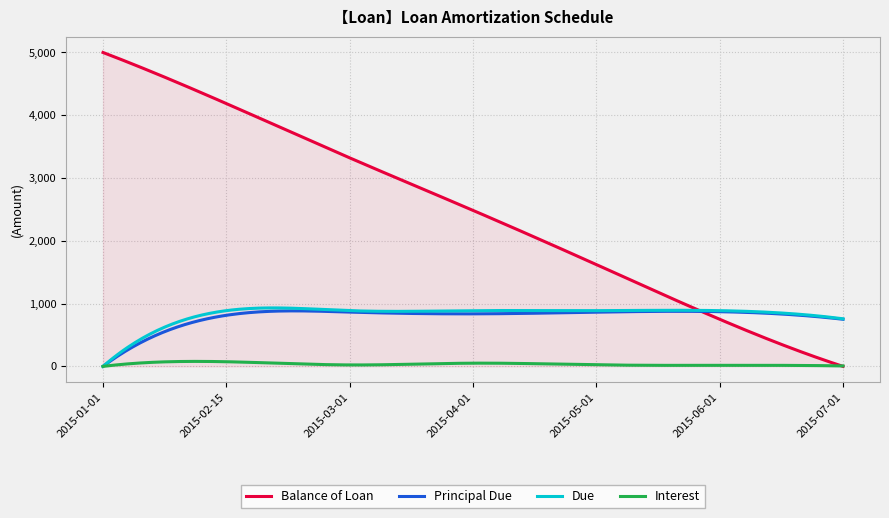

Which series has the largest total across all categories?

Balance of Loan